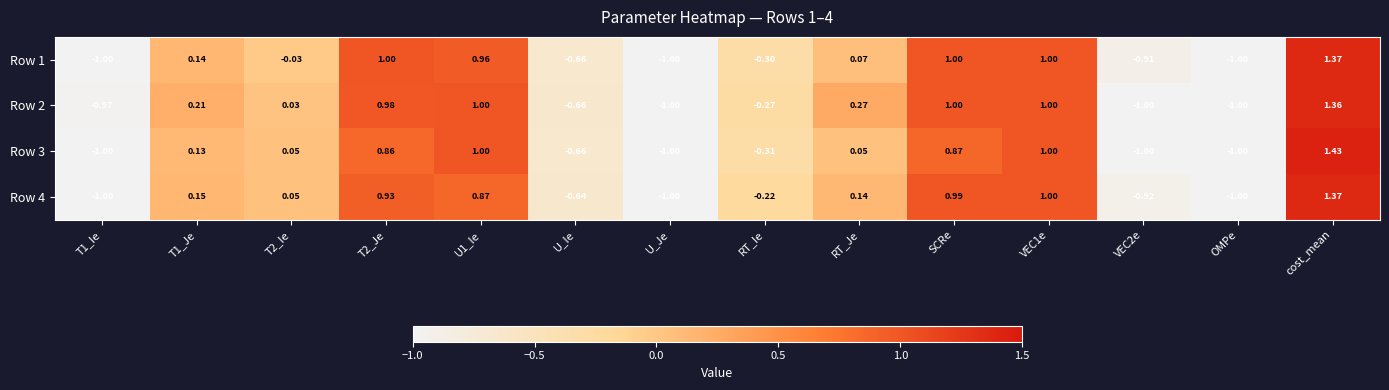

How many series are shown in this chart?

4